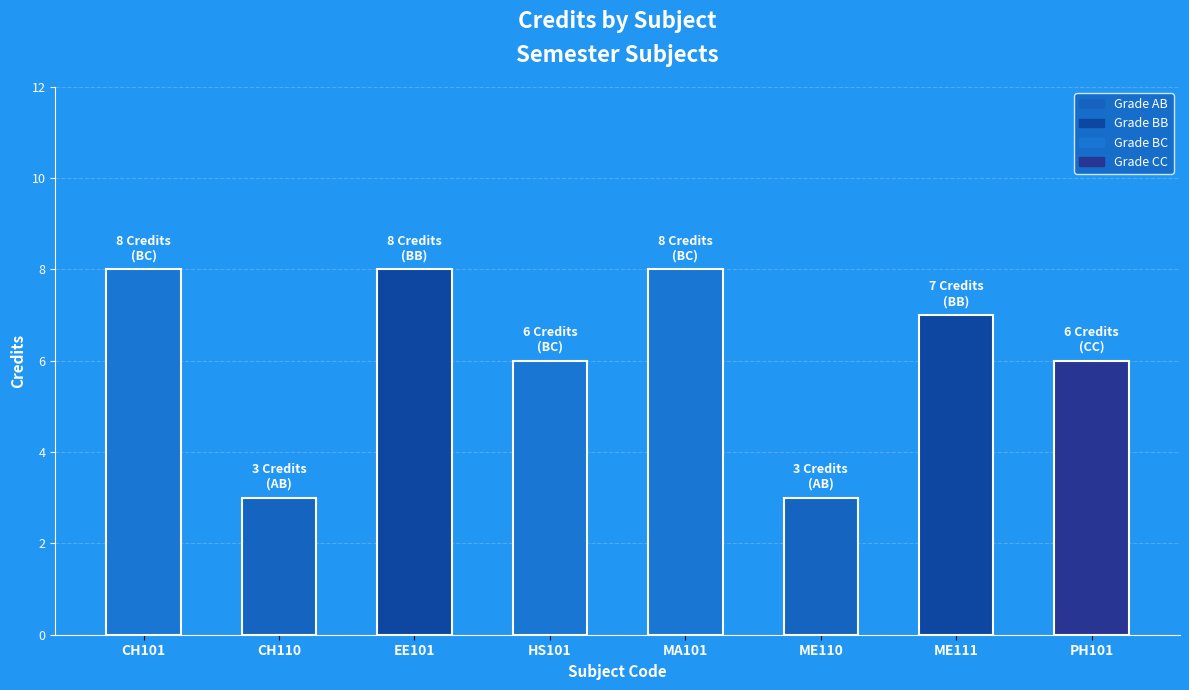

What is the label of the 4th bar from the left?

HS101